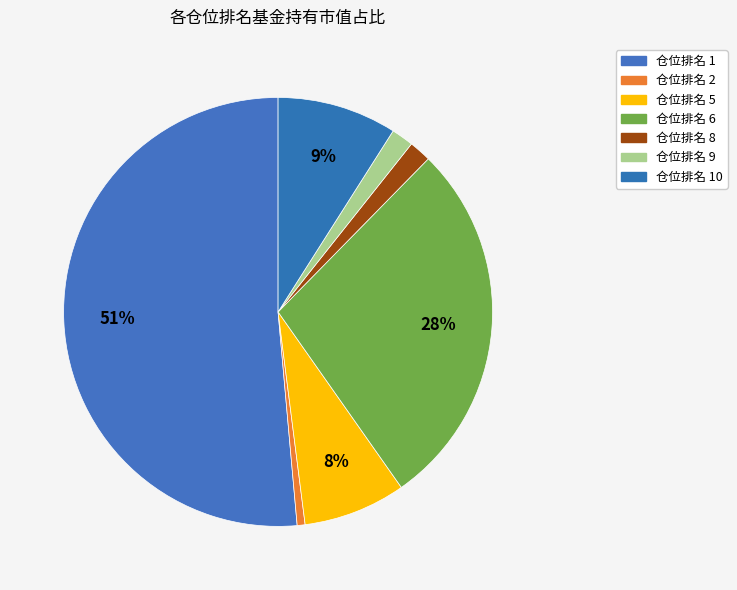

Count the number of slices in the pie.

7